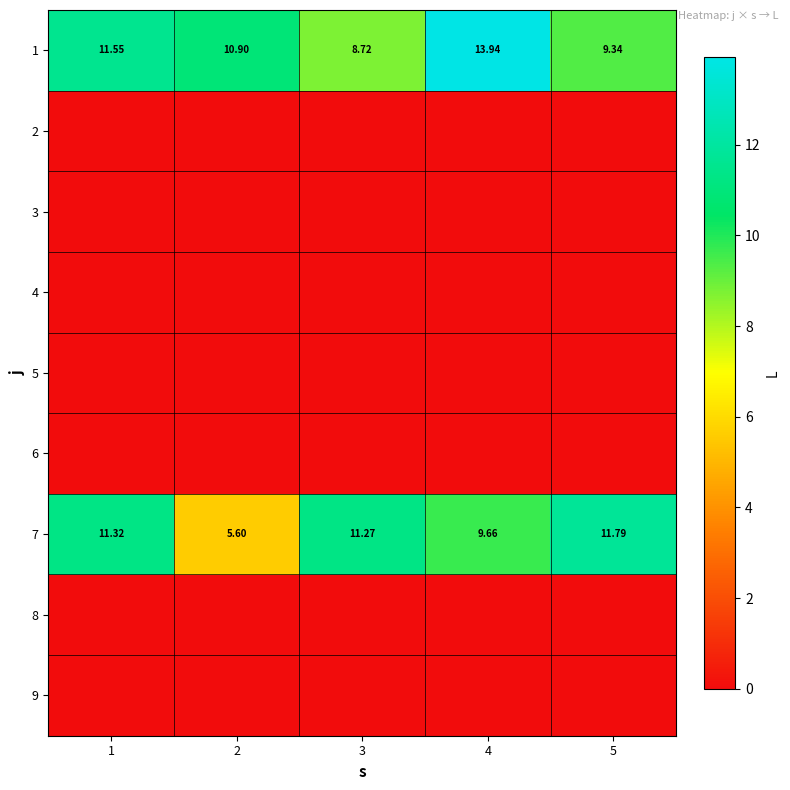

At which label does 7 reach its peak?

5